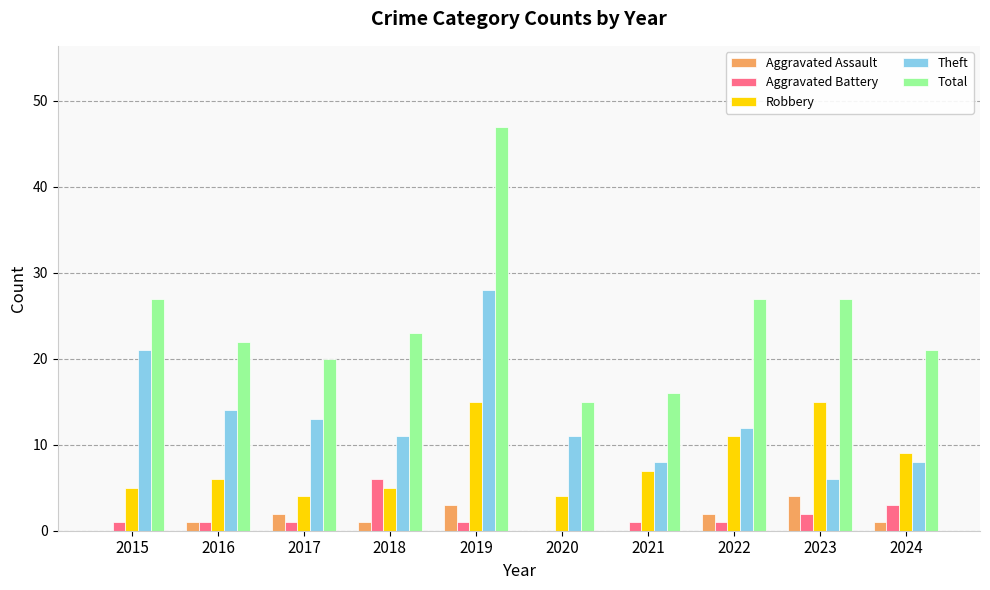

The value of Total at 2020 is 15. True or false?

True